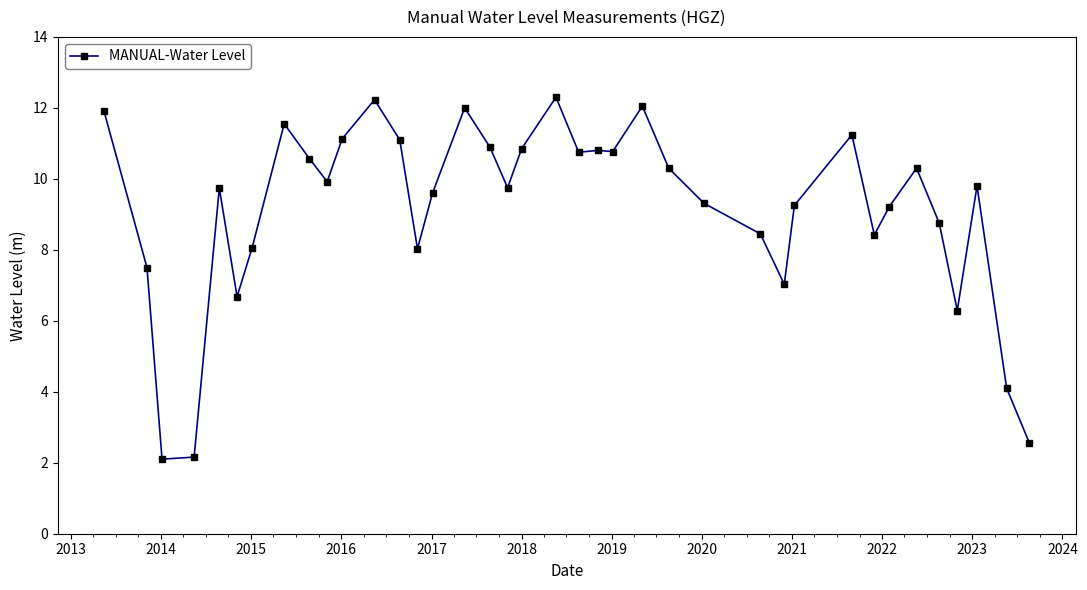

What is the minimum value shown in the chart?

2.1